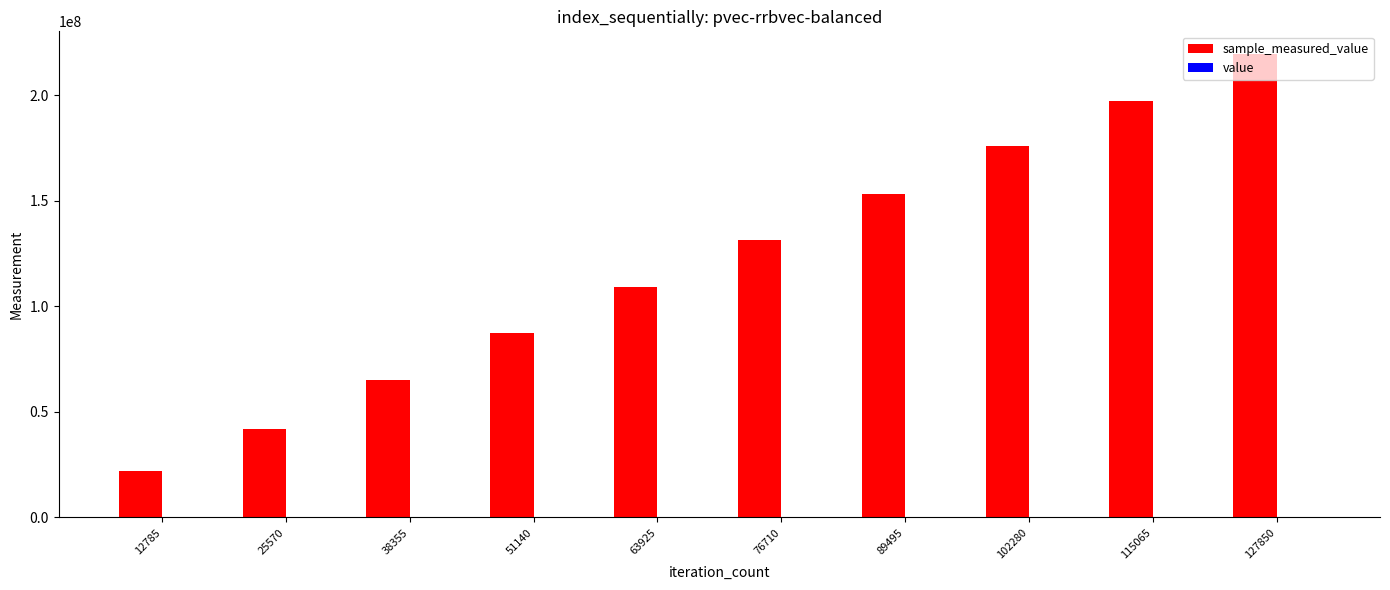

Are the bars horizontal?

No